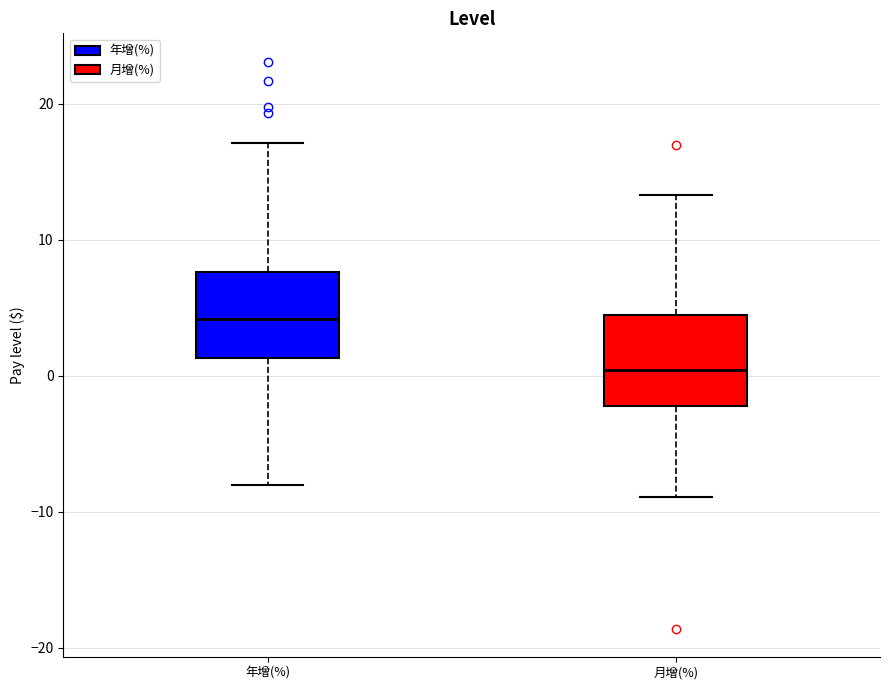

Reading left to right, transcribe this box plot: for each box, give where its median line is, the range the box spans, and where its two whiskers end, as read against the y-axis. The values are not printed on the chart, so give them approximately, as read against the axis.

年增(%): median 4, box 1 to 8, whiskers -8 to 17
月增(%): median 0, box -2 to 5, whiskers -9 to 13